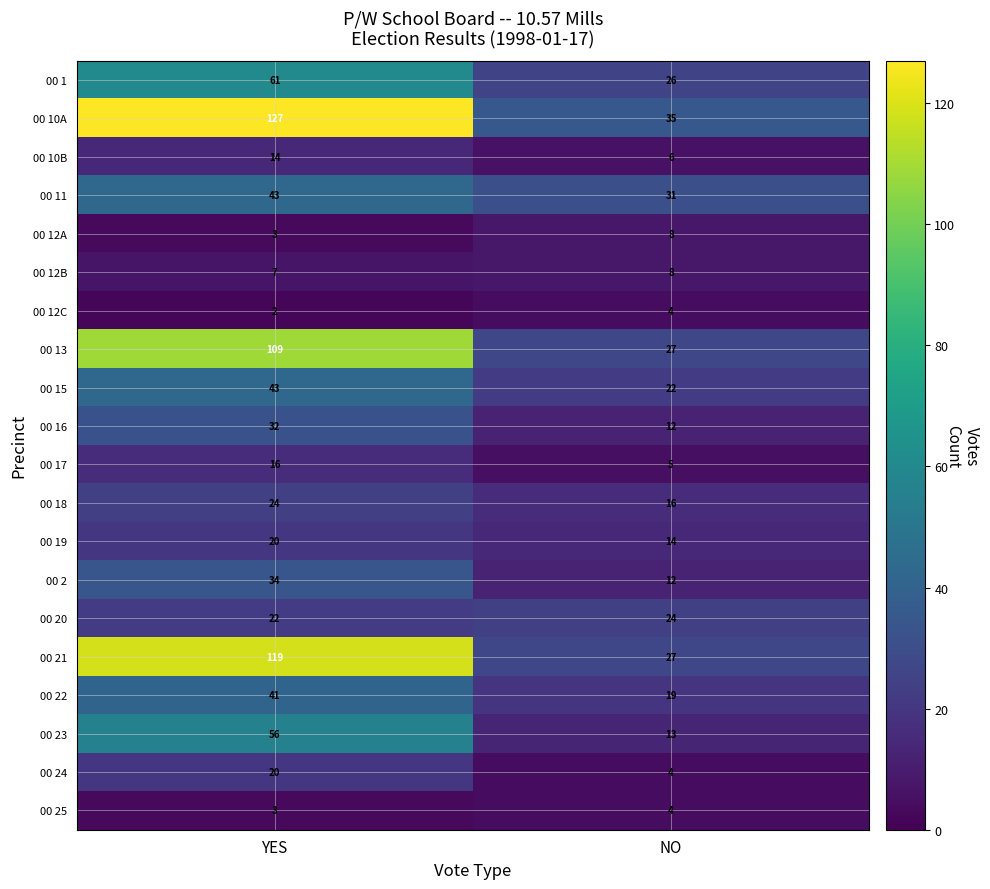

At which label is 00 17 closest to 10?

NO